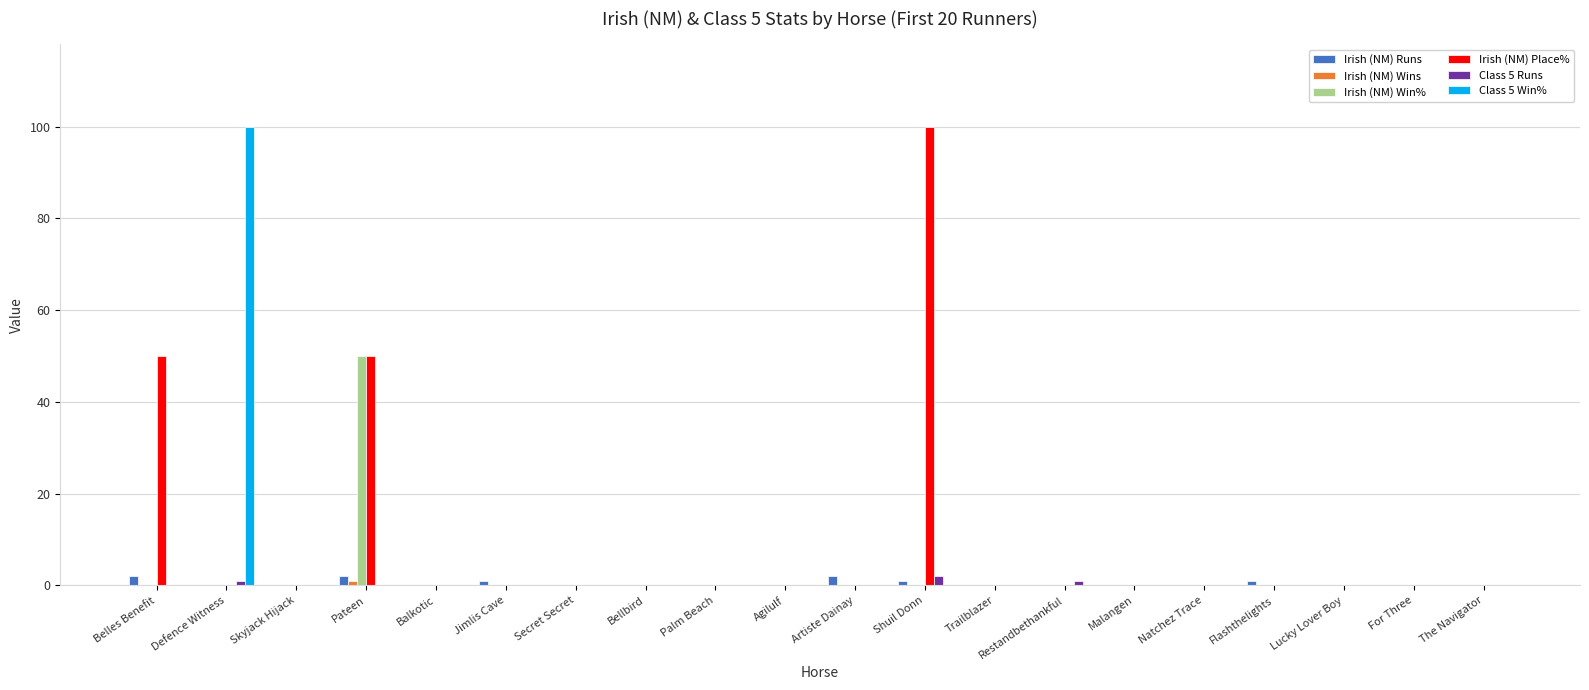

What is the sum of all Irish (NM) Place% values?

200